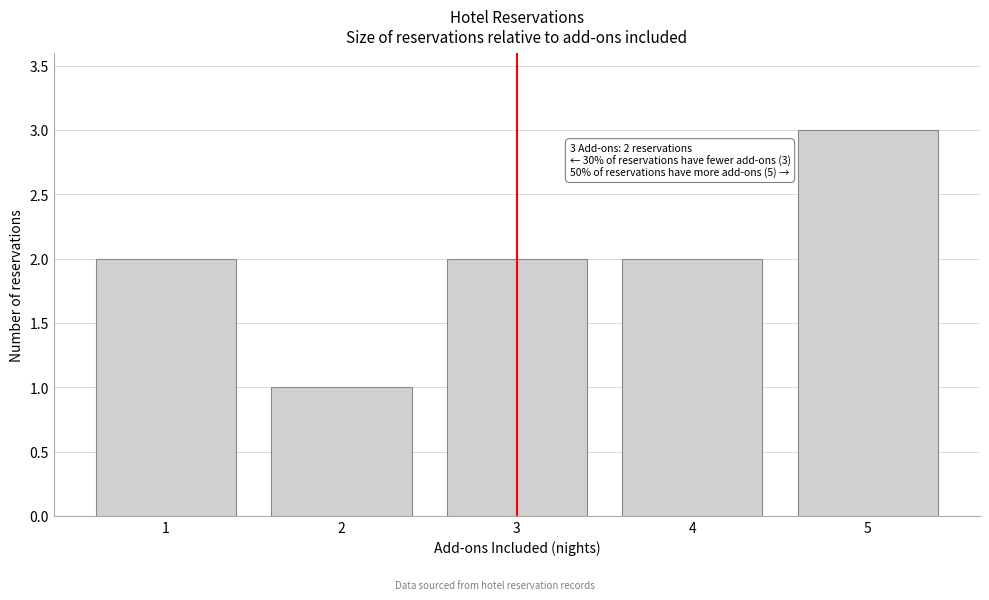

Reading left to right, transcribe all the data shown in this chart.

2	1	2	2	3